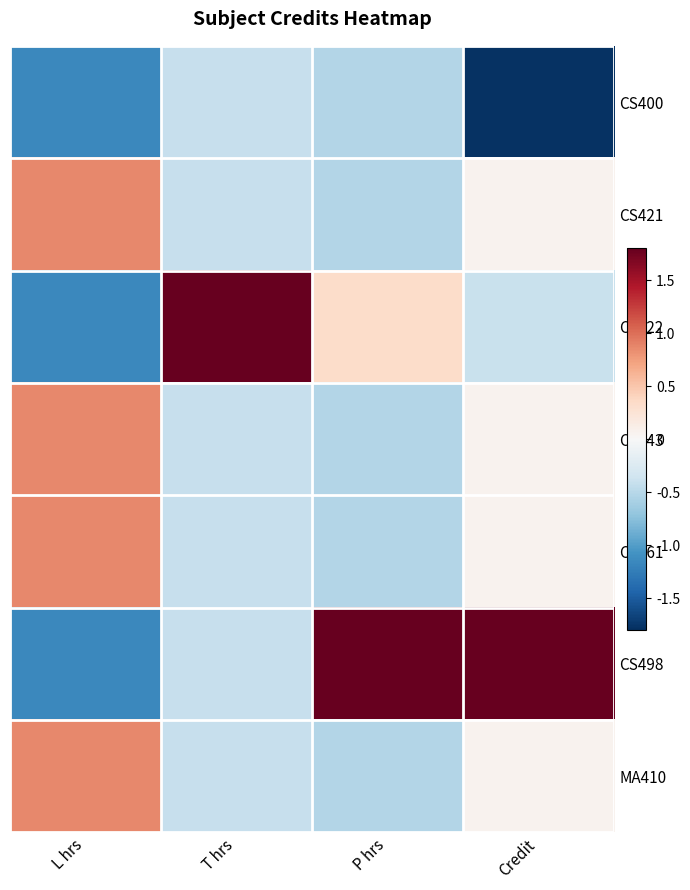

Which series changed the most between L hrs and T hrs?

CS422